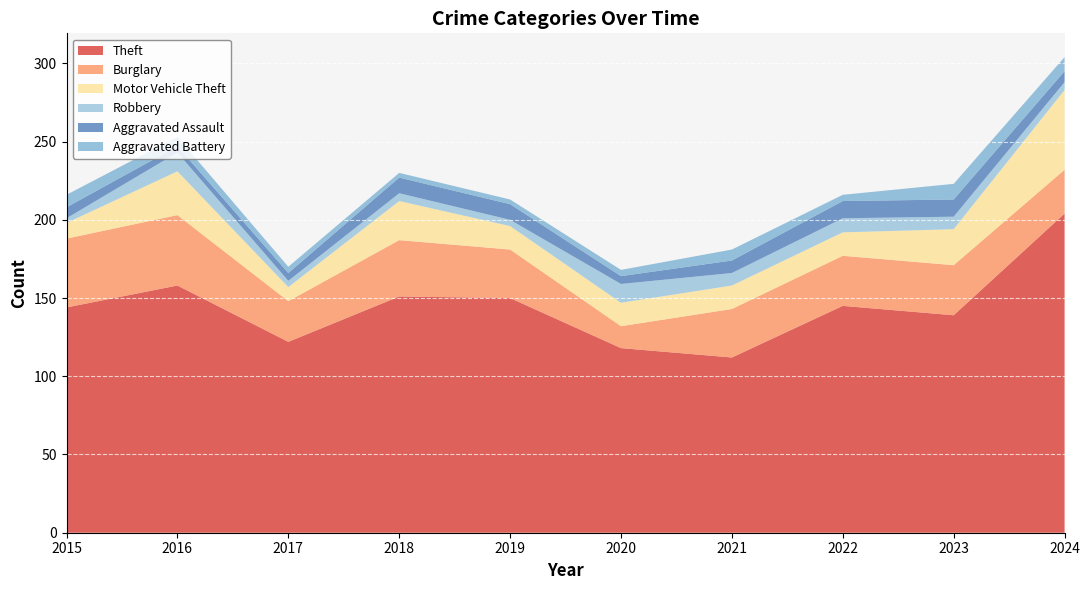

Reading right to left, transcribe all the data shown in this chart.

Theft: 204	139	145	112	118	150	151	122	158	144
Burglary: 28	32	32	31	14	31	36	26	45	44
Motor Vehicle Theft: 51	23	15	15	15	15	25	9	28	10
Robbery: 5	8	9	8	12	4	5	4	12	3
Aggravated Assault: 7	11	11	8	5	10	10	5	4	7
Aggravated Battery: 9	10	4	7	4	3	3	4	6	8